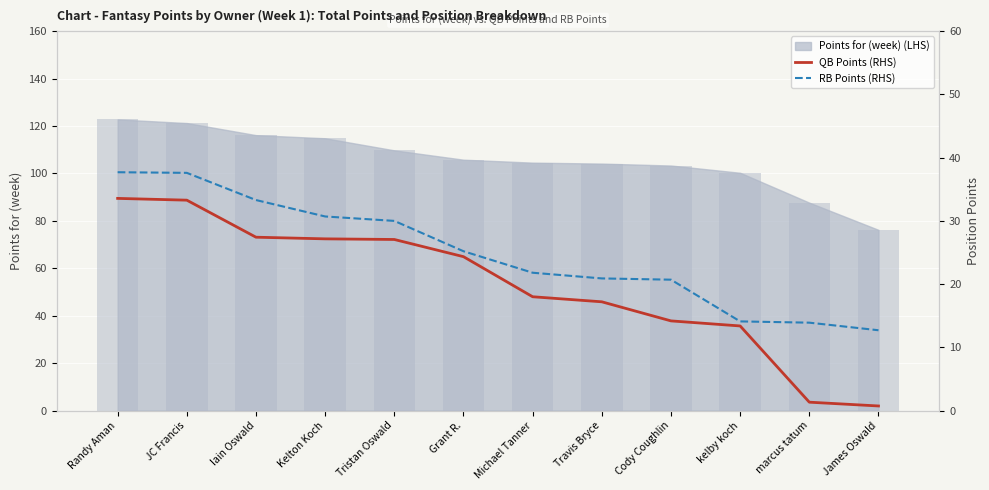

What is the difference between the maximum and minimum values in the RB Points (RHS) series?

25.0